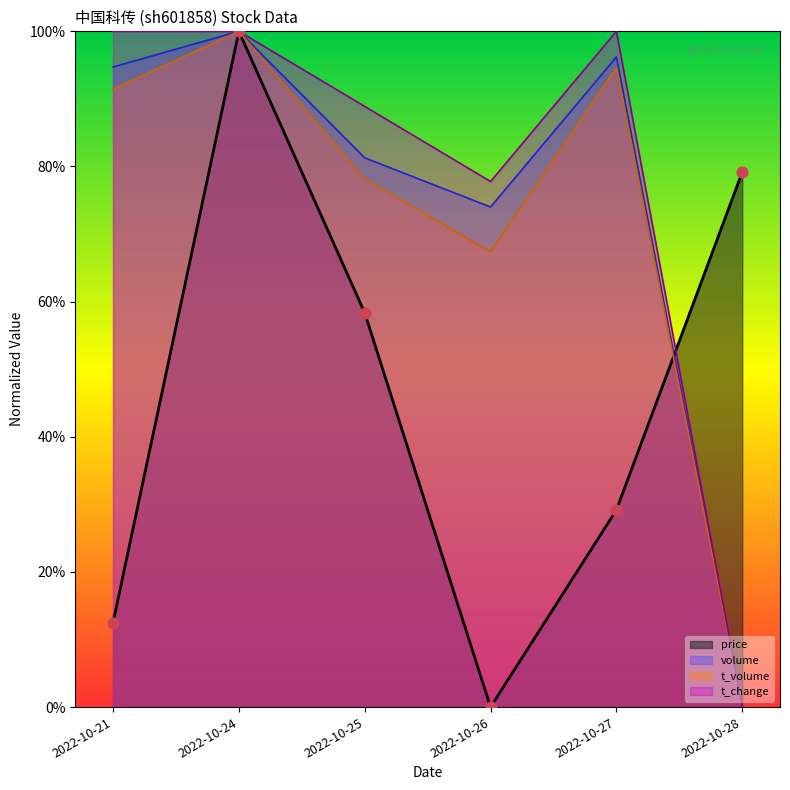

At which category is the sum across all series the highest?

2022-10-24